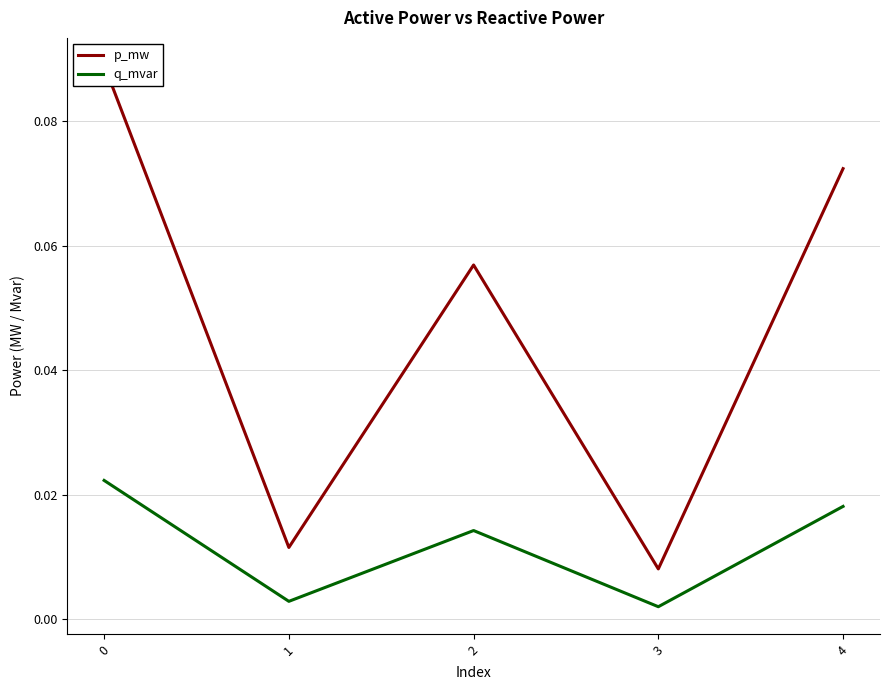

True or false: p_mw and q_mvar cross at least once.

False